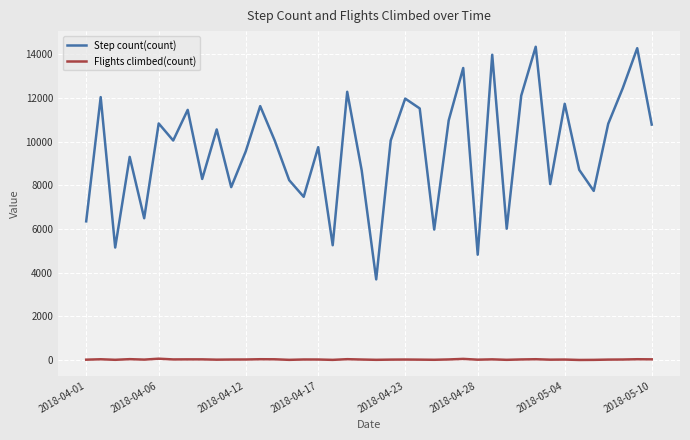

True or false: Step count(count) and Flights climbed(count) intersect in this chart.

False